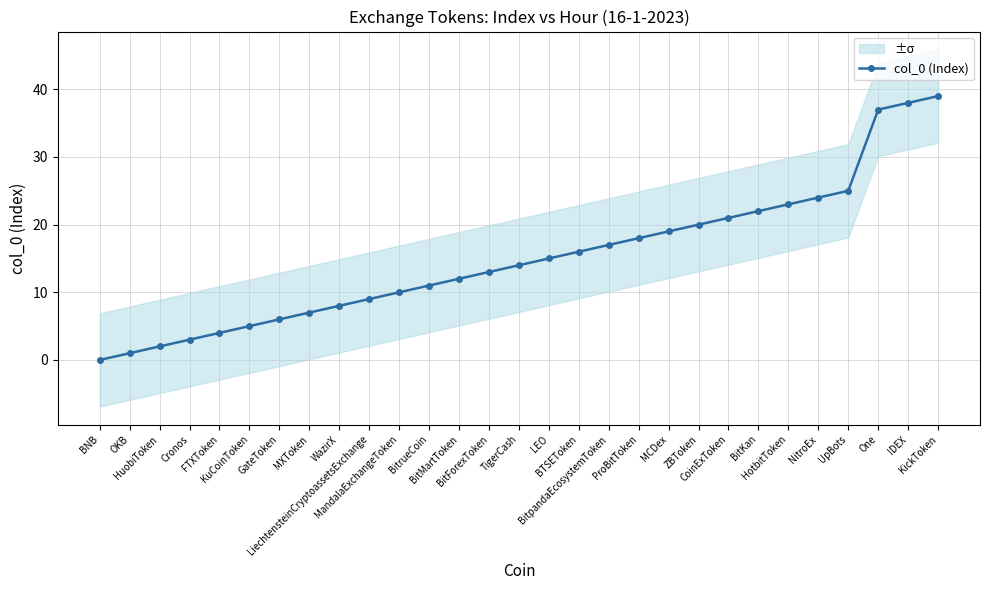

Reading right to left, list all the values displayed in this chart.

39	38	37	25	24	23	22	21	20	19	18	17	16	15	14	13	12	11	10	9	8	7	6	5	4	3	2	1	0